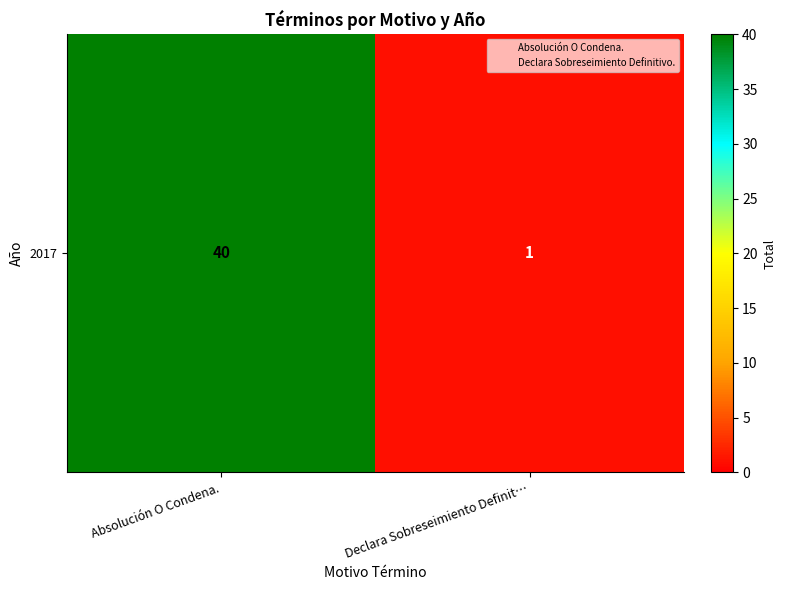

Count the values in the range 1 to 40.

2